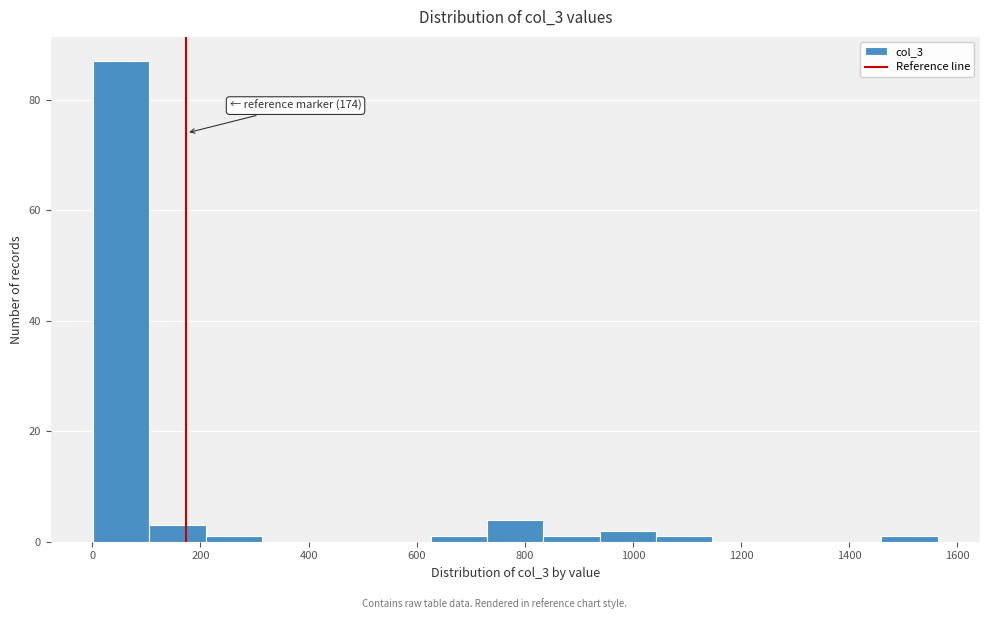

Which range on the x-axis has the tallest bar?

0 to 100